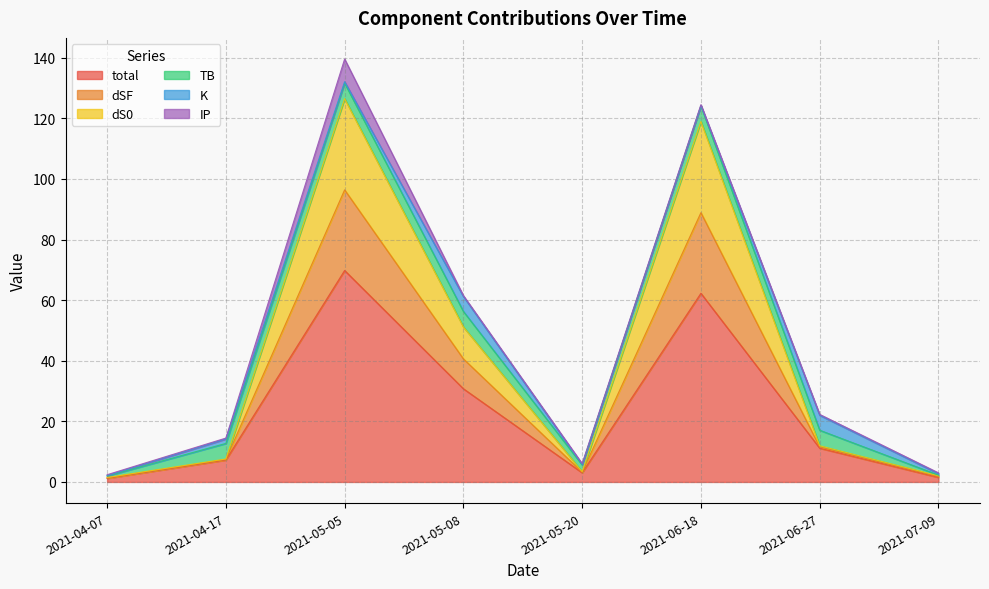

Which series has the largest total across all categories?

dSF